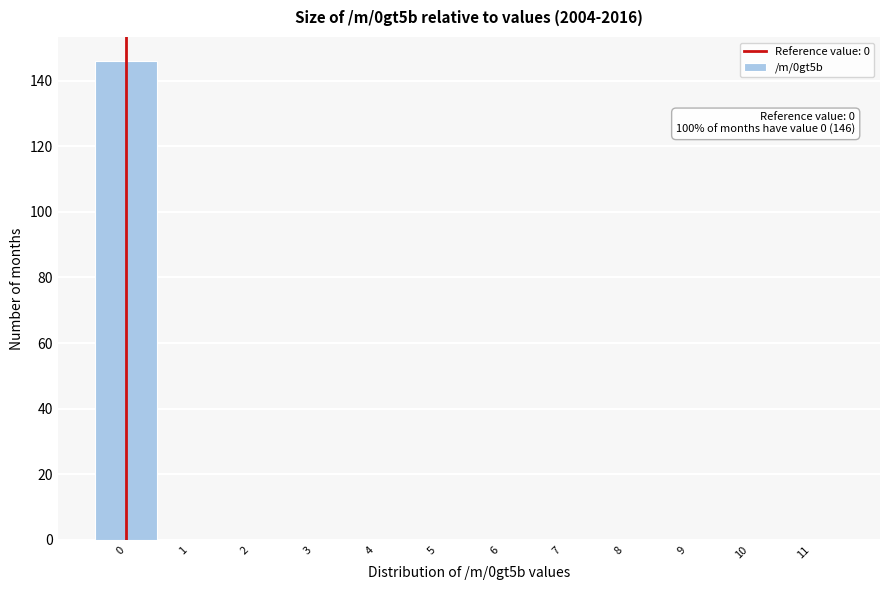

Reading left to right, what are all the values shown in this chart?

0=146	1=0	2=0	3=0	4=0	5=0	6=0	7=0	8=0	9=0	10=0	11=0